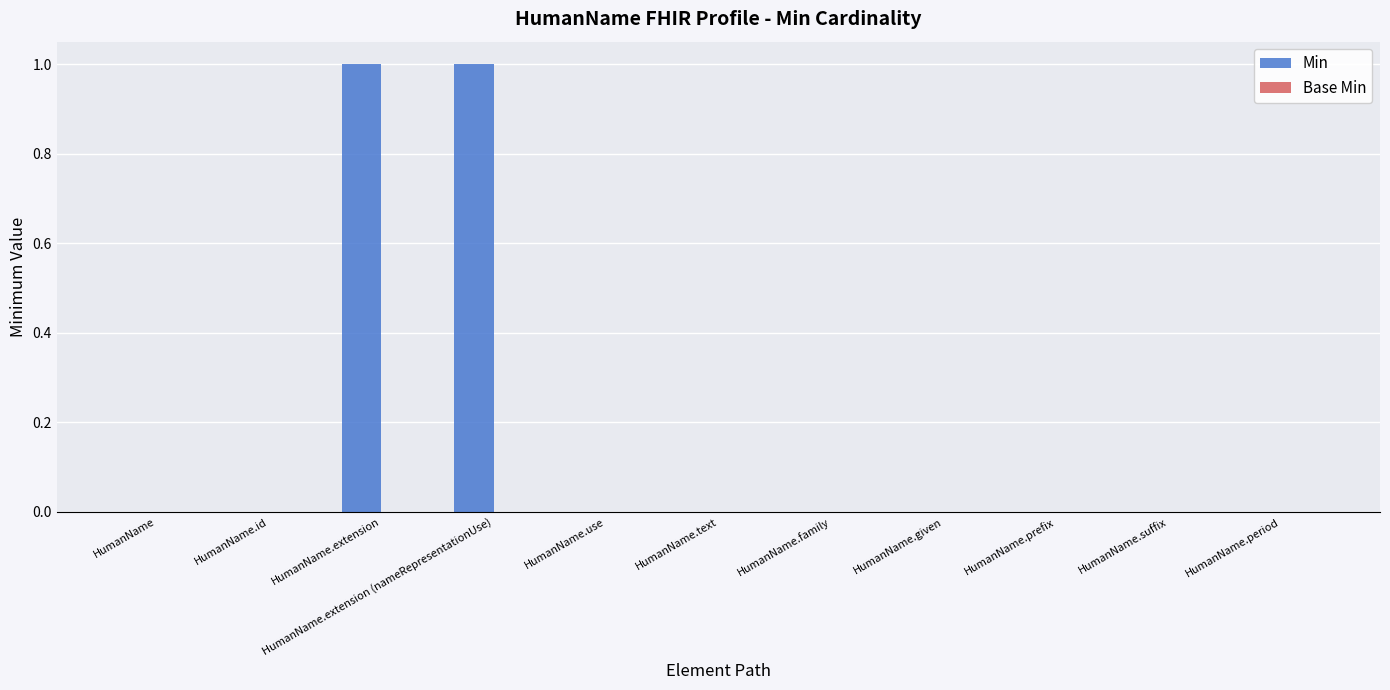

Between HumanName.given and HumanName.extension, which is larger?

HumanName.extension